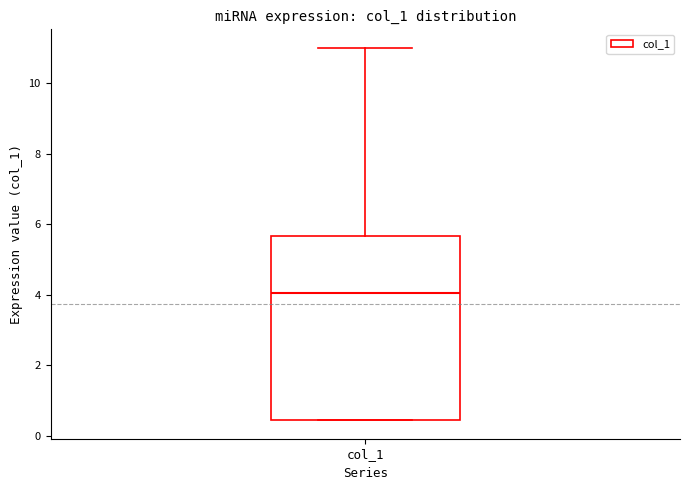

Read this box plot against the y-axis: the position of the median line, the range covered by the box, and the ends of both whiskers. The values are not printed on the chart, so give them approximately, as read against the axis.

median 4.0, box 0.4 to 5.6, whiskers 0.4 to 11.0